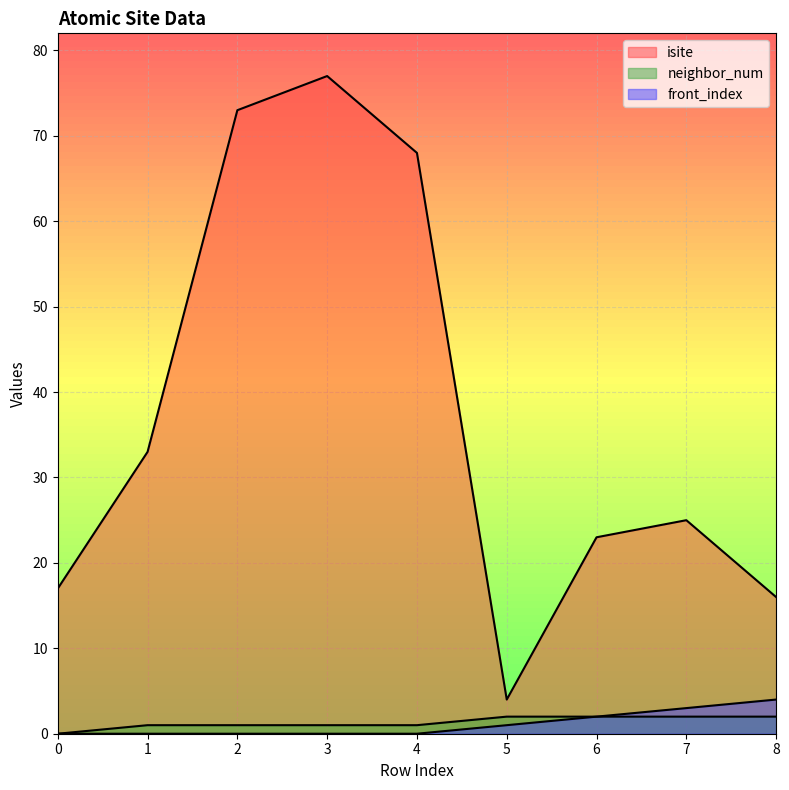

Reading left to right, what are all the values shown in this chart?

isite: 0=17	1=33	2=73	3=77	4=68	5=4	6=23	7=25	8=16
neighbor_num: 0=0	1=1	2=1	3=1	4=1	5=2	6=2	7=2	8=2
front_index: 0=0	1=0	2=0	3=0	4=0	5=1	6=2	7=3	8=4